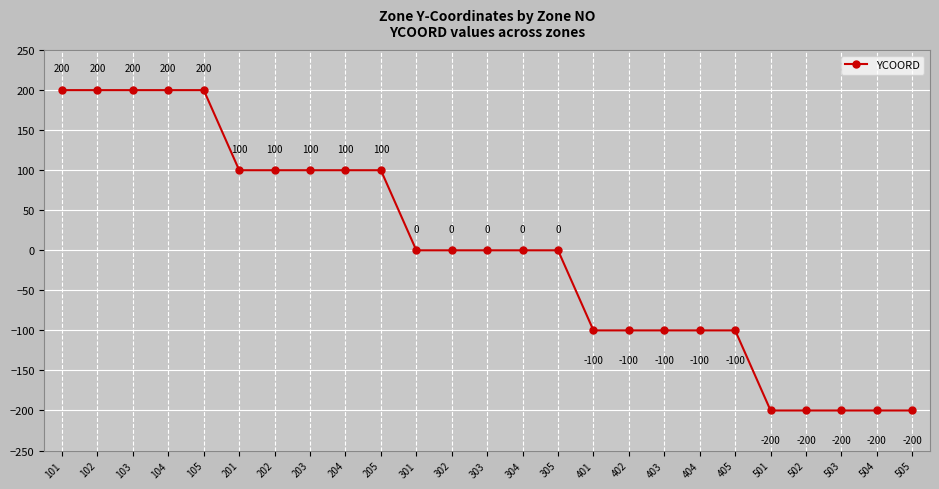

The value at 505 is -292. True or false?

False